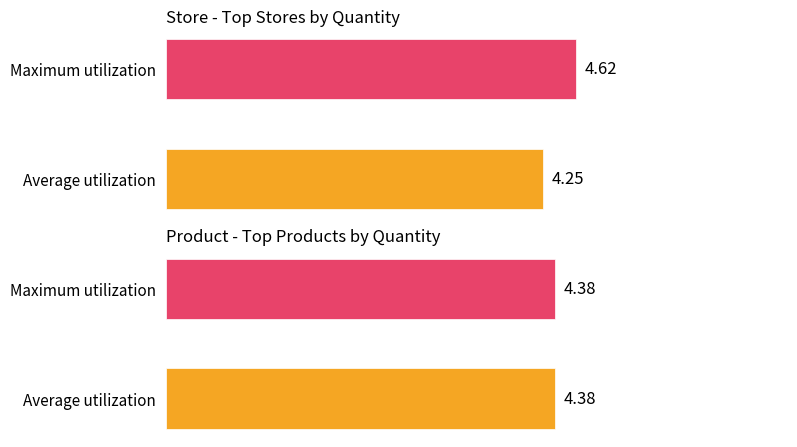

Is it true that Maximum utilization equals 1.8 at Tienda (avg cantidad)?

False